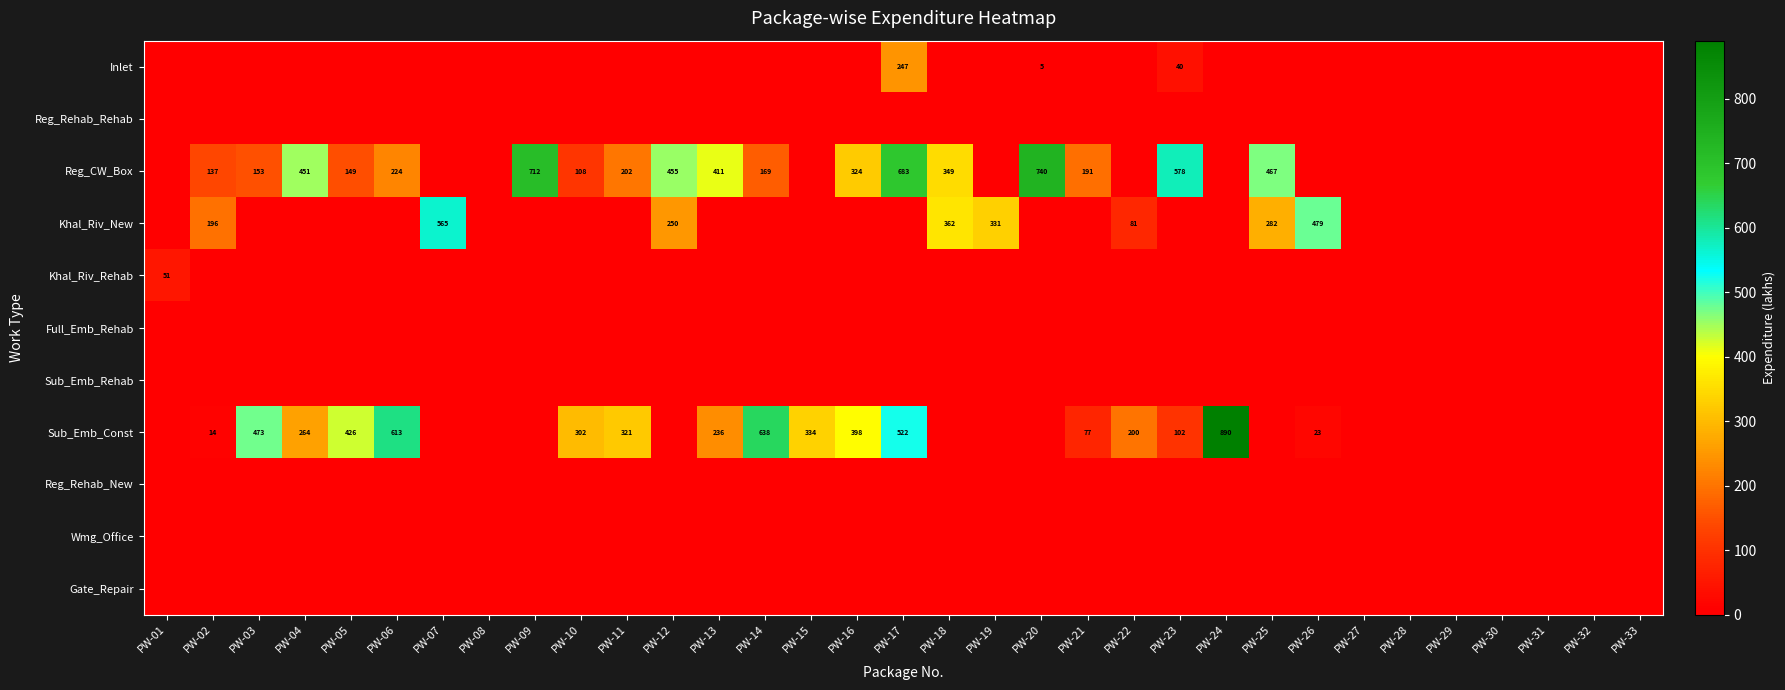

True or false: Reg_CW_Box has a value of 411 at PW-13.

True